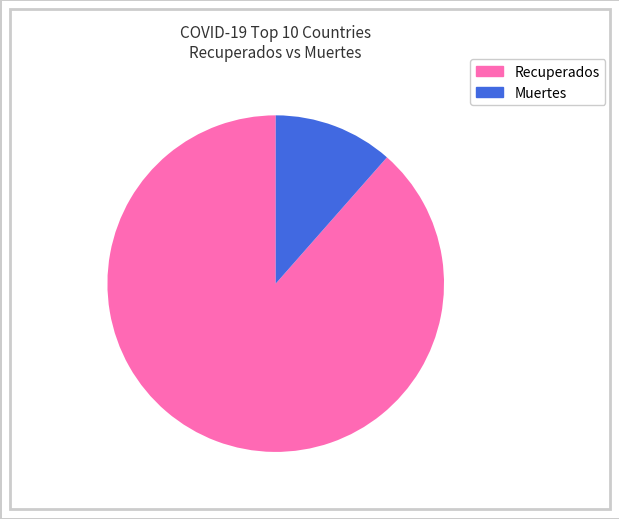

Is there a majority slice in this chart?

Yes